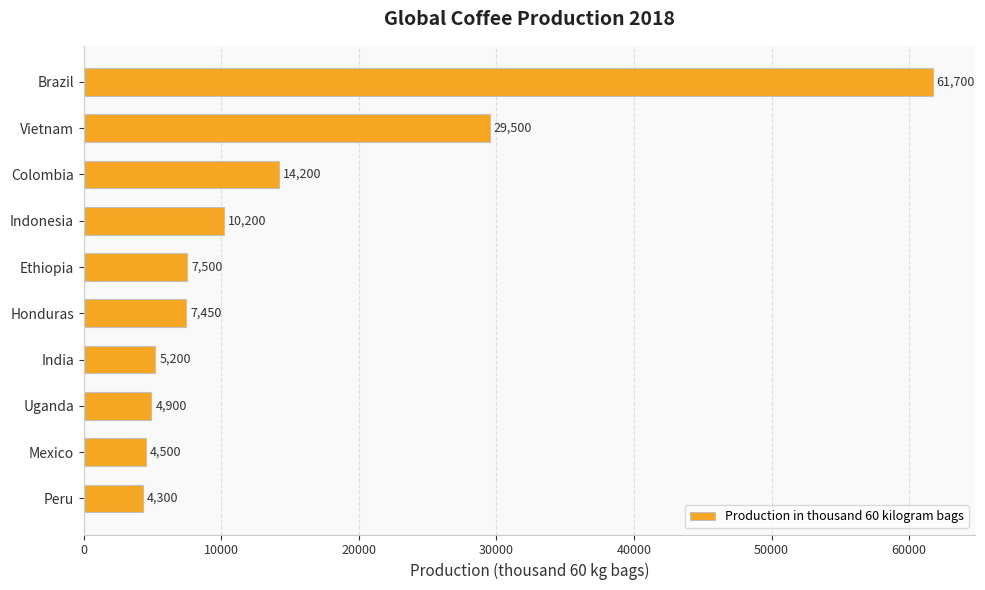

How many values are below 7500?

5